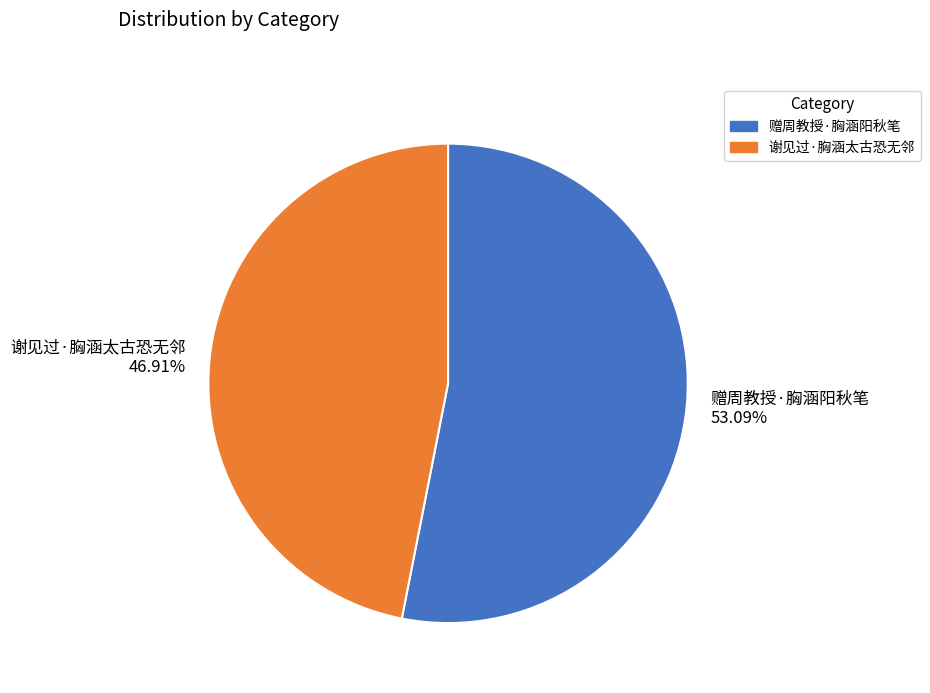

To the nearest percent, what is the average slice percentage?

50%